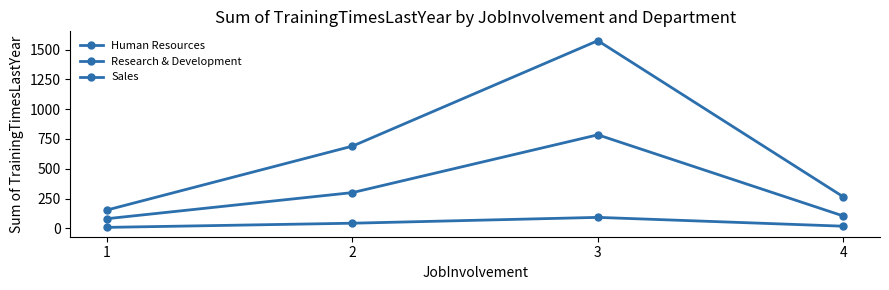

Is this an area chart (filled region under the line)?

No